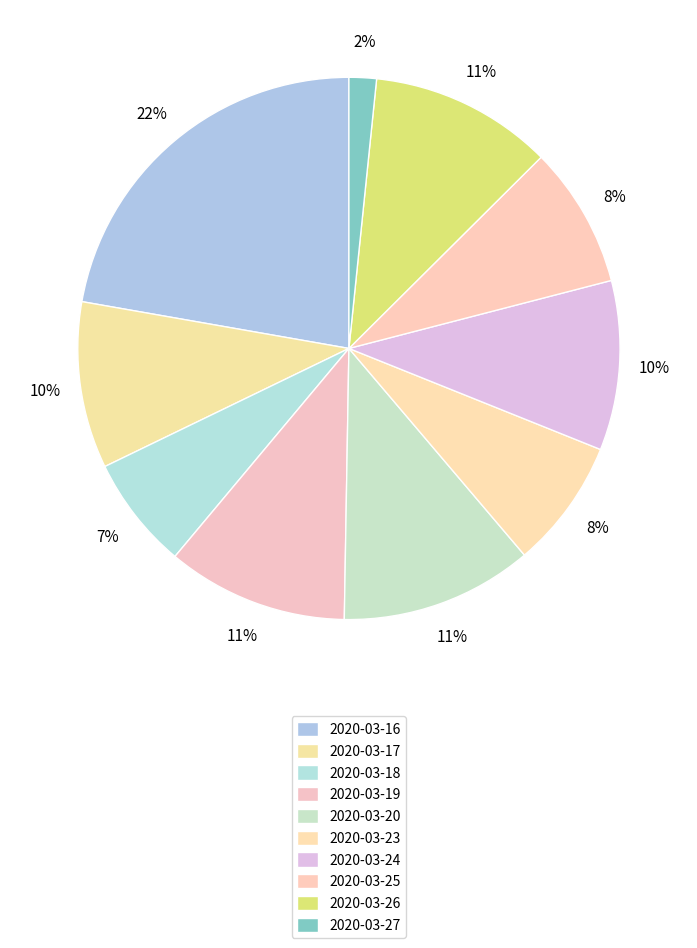

What is the ratio of the value at 2020-03-18 to the value at 2020-03-20?

0.6